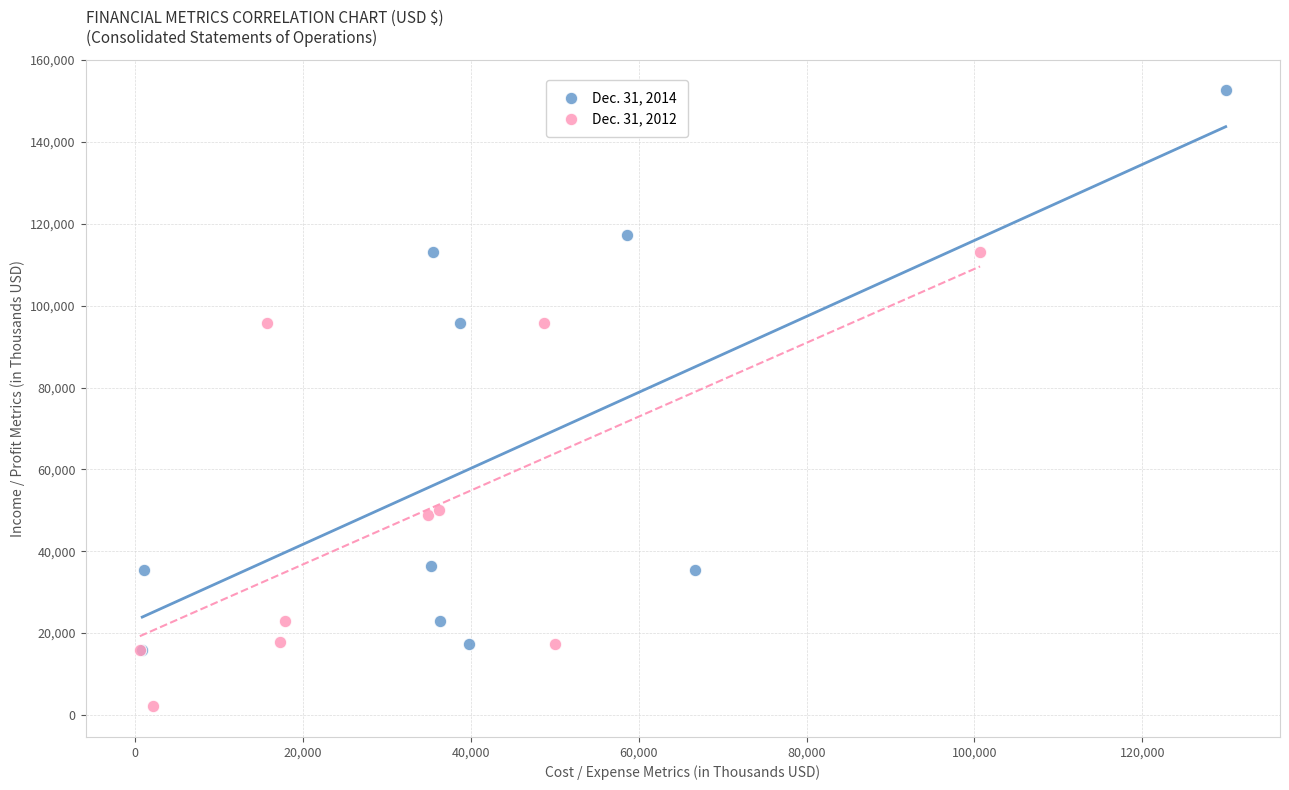

Which series has the widest spread of Y values?

Dec. 31, 2014